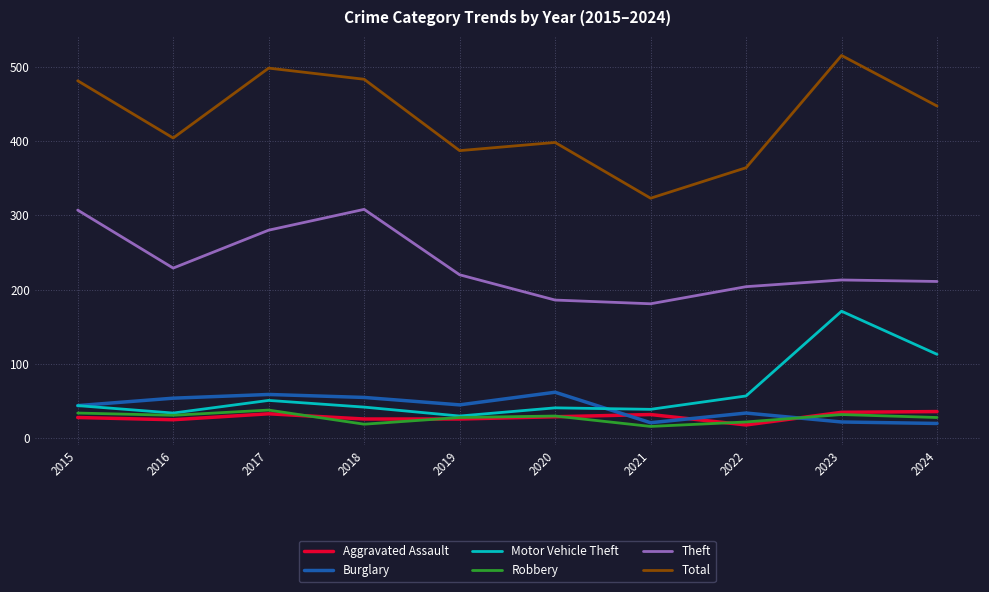

What is the spread (max minus min) of values at 2015?

453